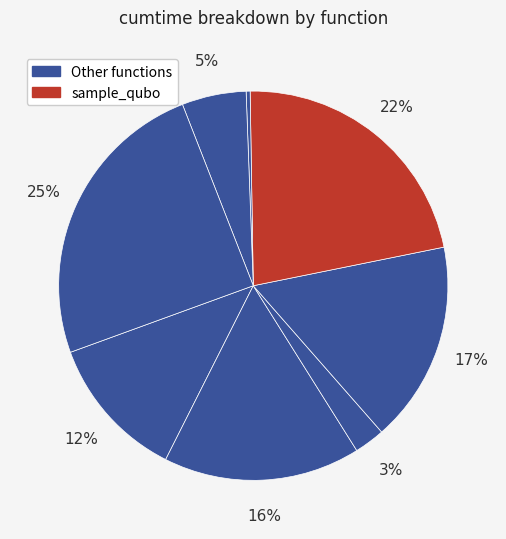

Is there any slice that represents more than half of the pie?

No